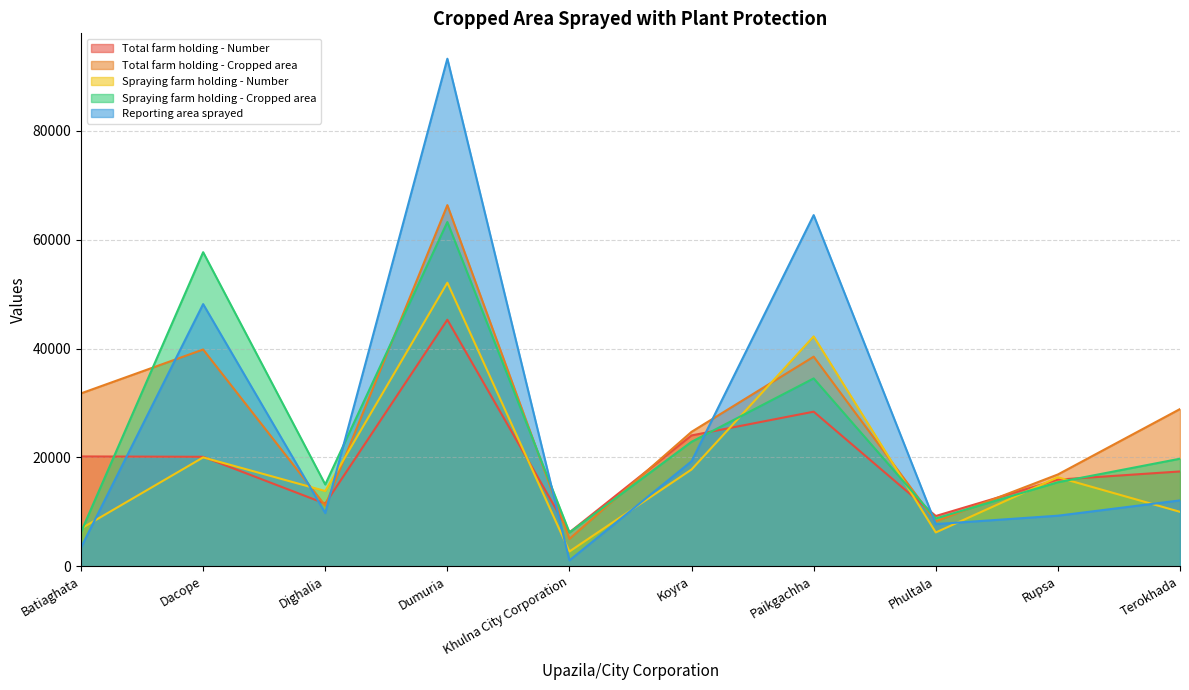

Is it true that Total farm holding - Number equals 23679 at Terokhada?

False